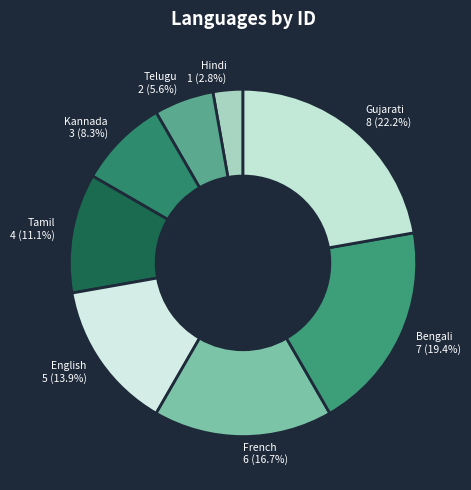

To the nearest percent, what portion does Gujarati represent?

22%